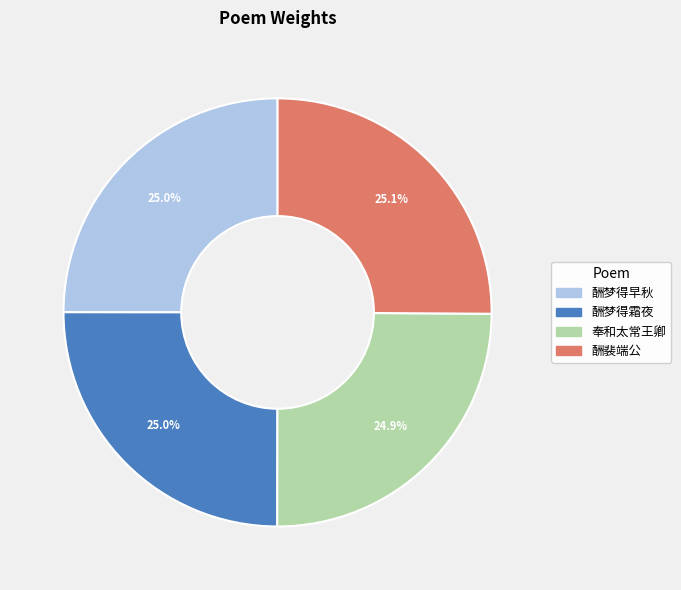

Is there any slice that represents more than half of the pie?

No